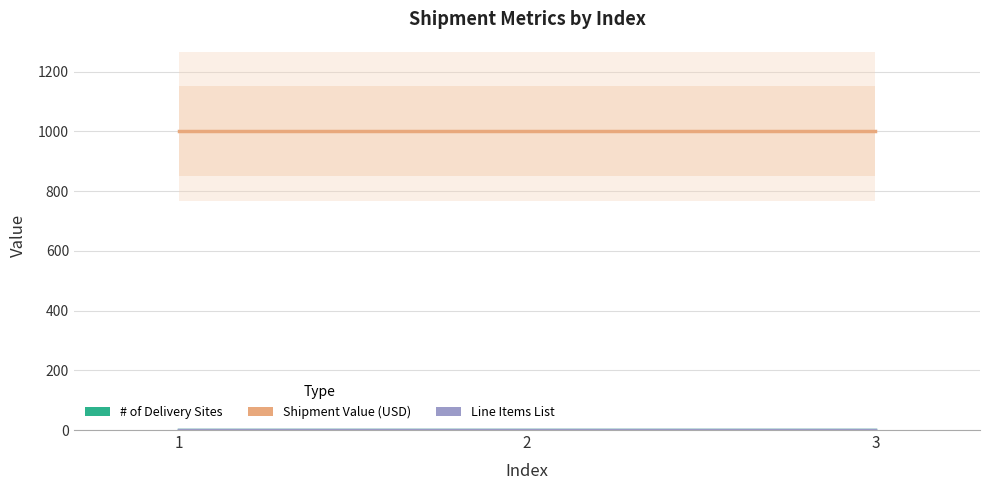

How many lines are shown in the chart?

3